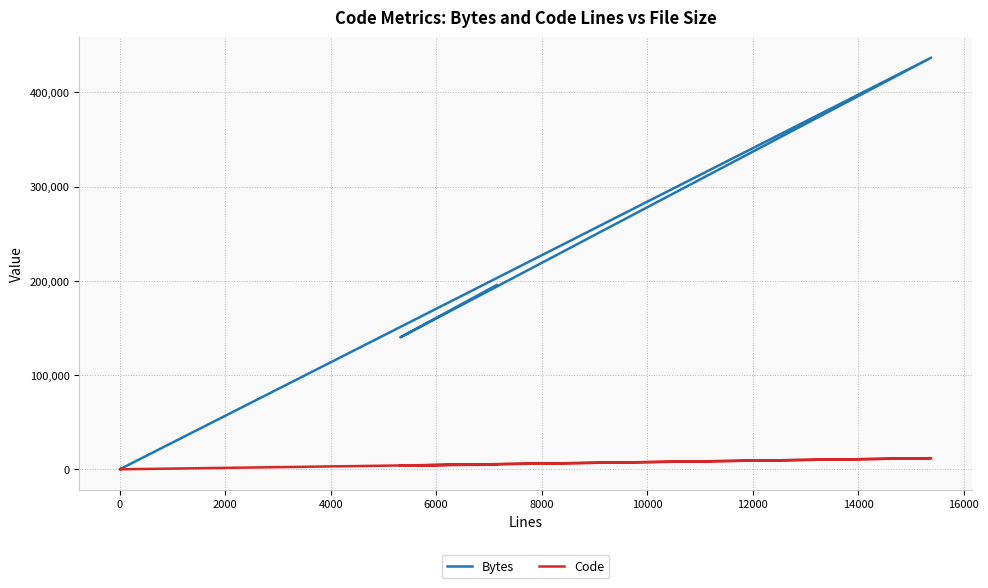

At 2000, list the series in order from largest to smallest.

Bytes, Code